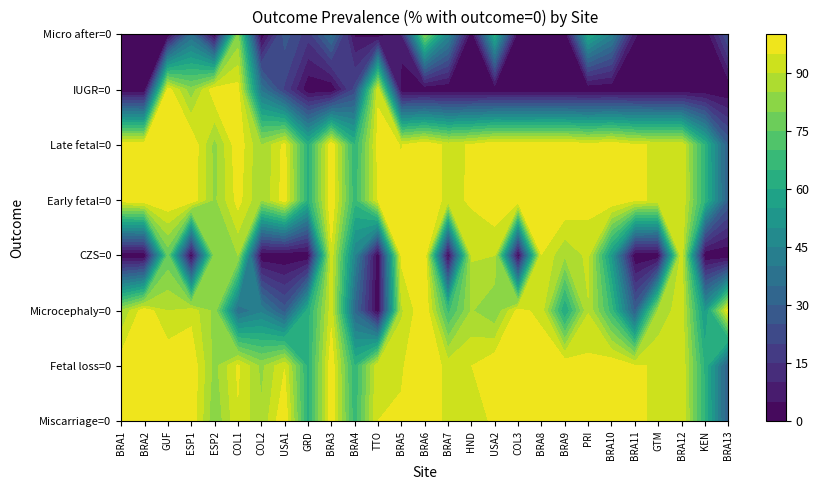

At 0, list the series in order from largest to smallest.

Late_fetal_0, Miscarriage_0, Fetal_loss_0, Early_fetal_0, Microcephaly_0, CZS_0, IUGR_0, Micro_after_0